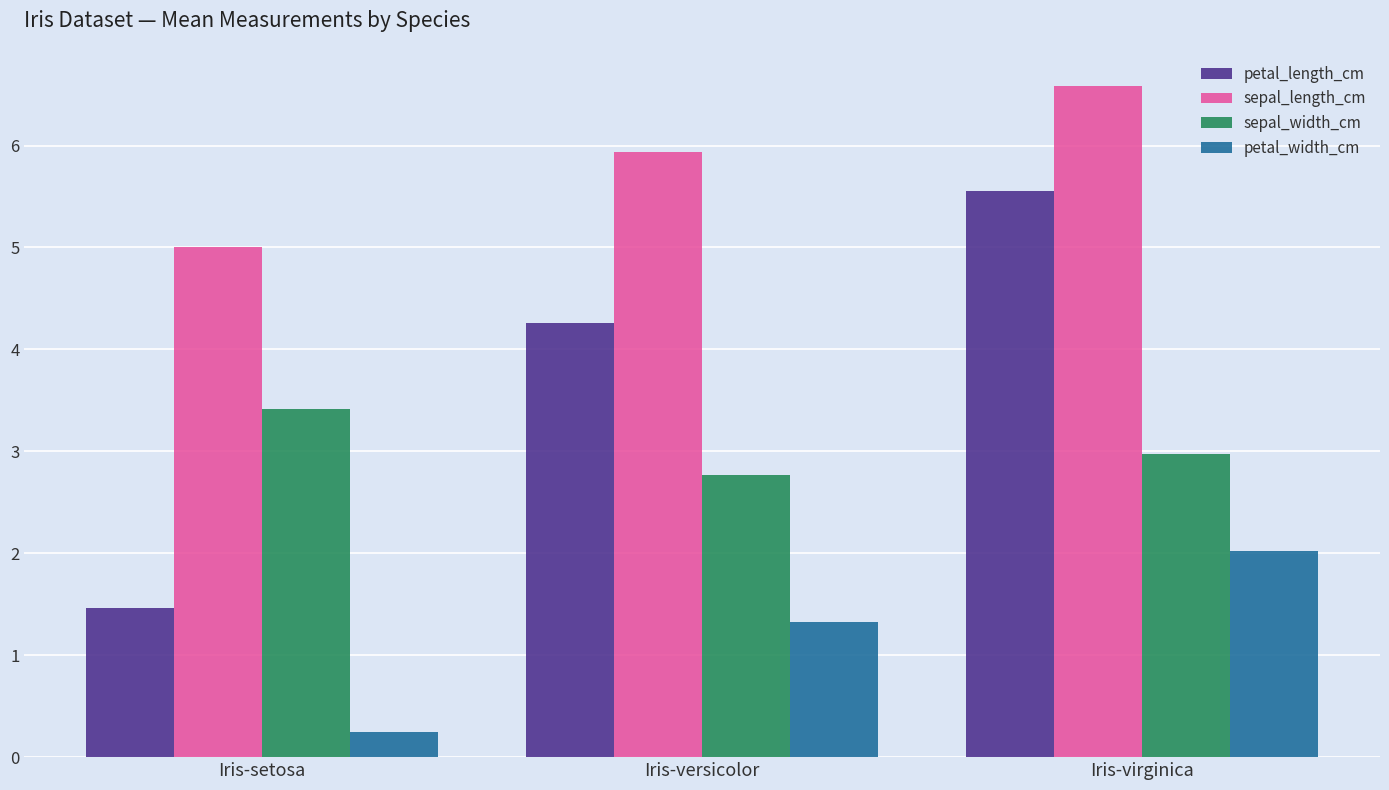

Reading left to right, list all the values displayed in this chart.

petal_length_cm: Iris-setosa=1.5	Iris-versicolor=4.3	Iris-virginica=5.6
sepal_length_cm: Iris-setosa=5.0	Iris-versicolor=5.9	Iris-virginica=6.6
sepal_width_cm: Iris-setosa=3.4	Iris-versicolor=2.8	Iris-virginica=3.0
petal_width_cm: Iris-setosa=0.2	Iris-versicolor=1.3	Iris-virginica=2.0